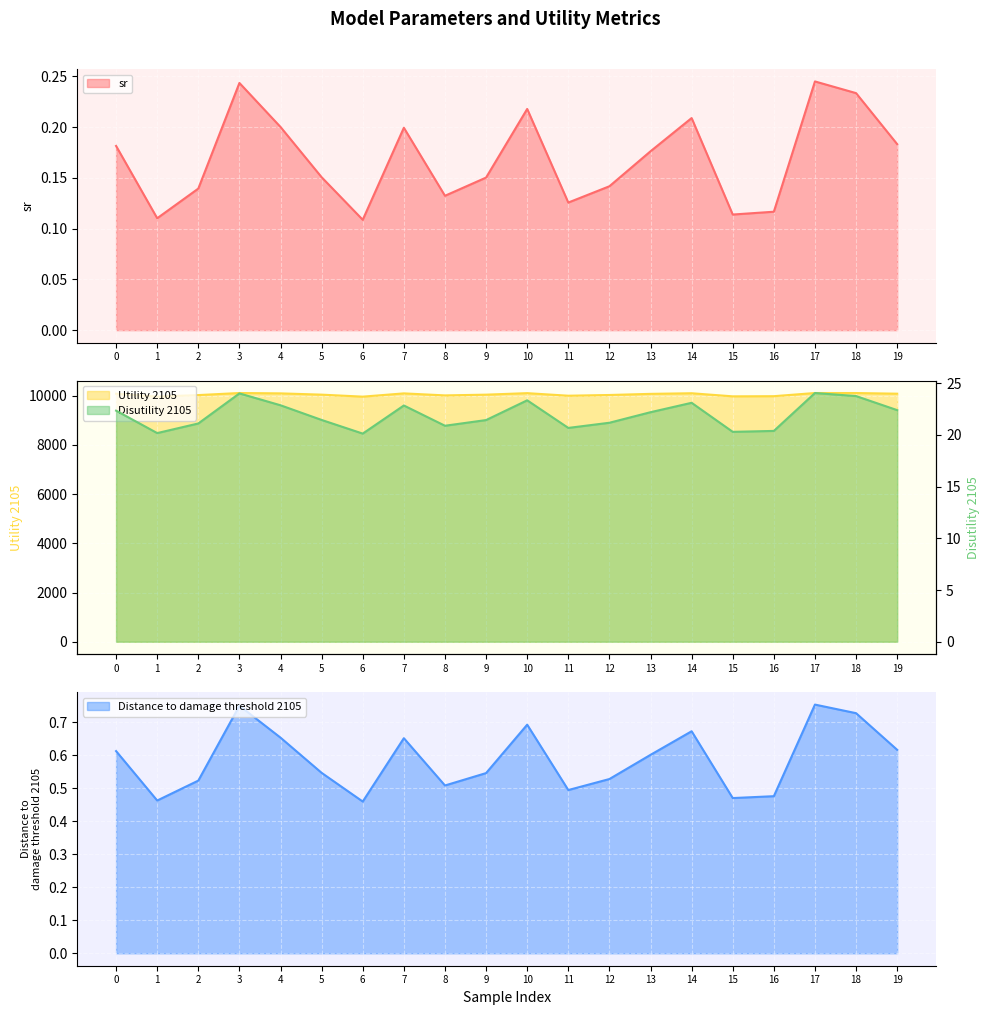

Which label corresponds to the largest value in the chart?

17